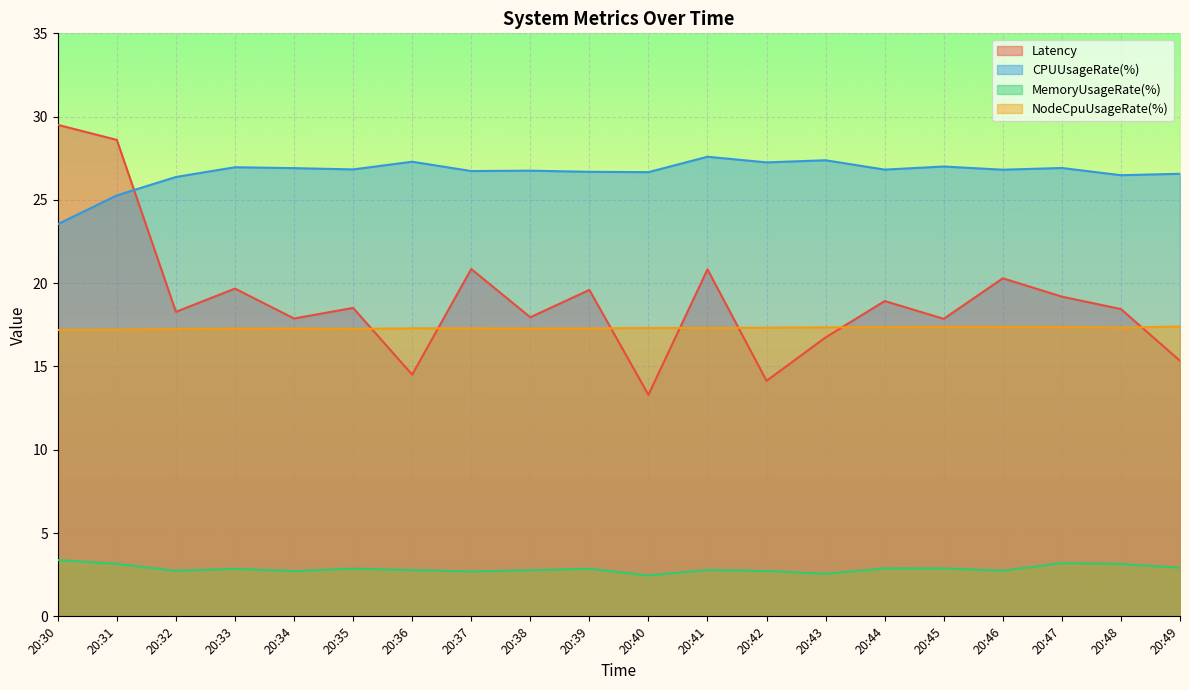

The value of NodeCpuUsageRate(%) at 20:39 is 7.9. True or false?

False